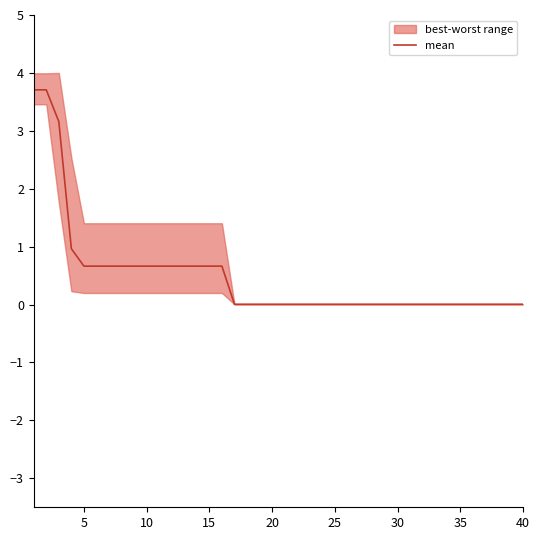

How many lines are shown in the chart?

1